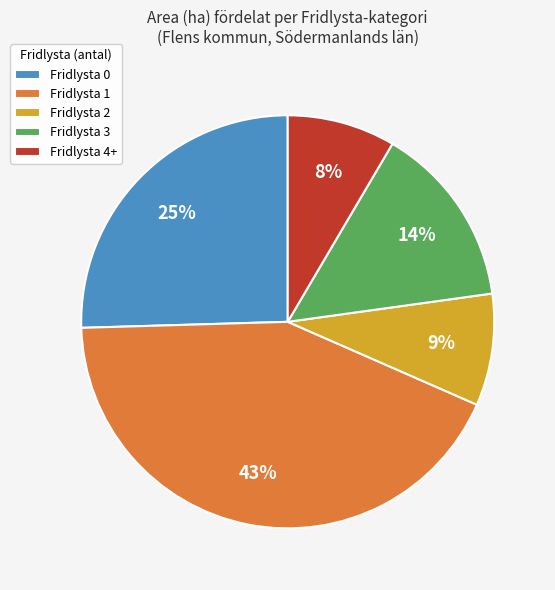

What is the largest slice in the pie chart?

Fridlysta 1